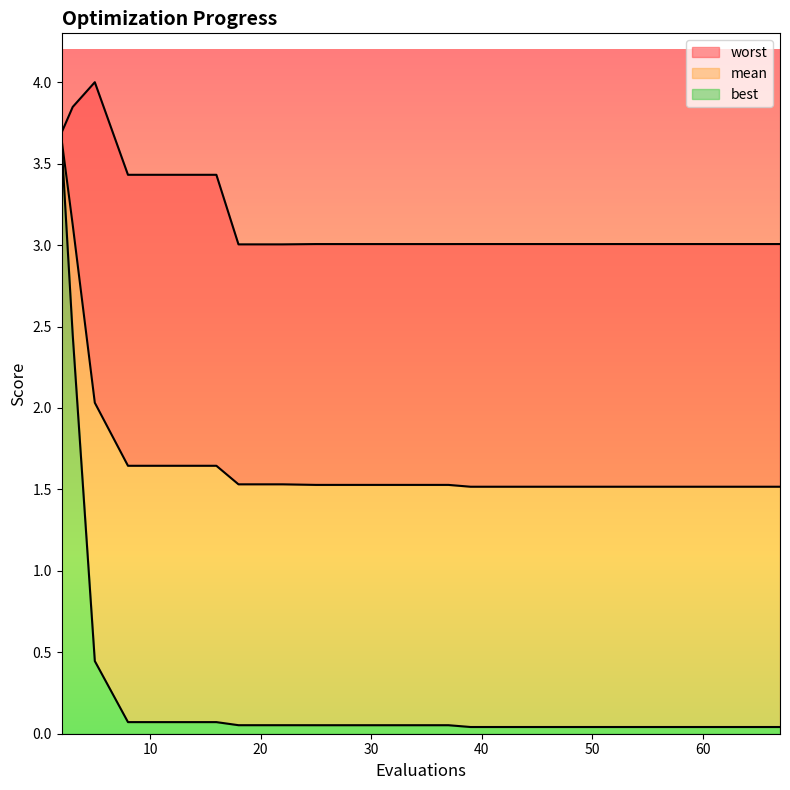

What are all the series names shown in the legend?

worst, mean, best